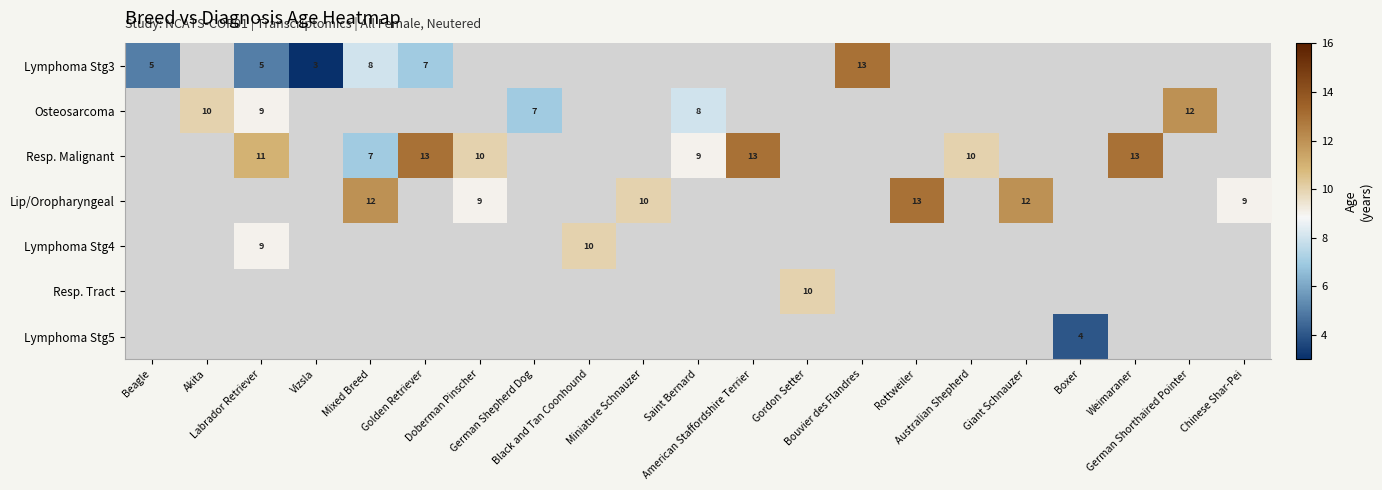

Which series has the largest range (max minus min)?

Lymphoma Stg3